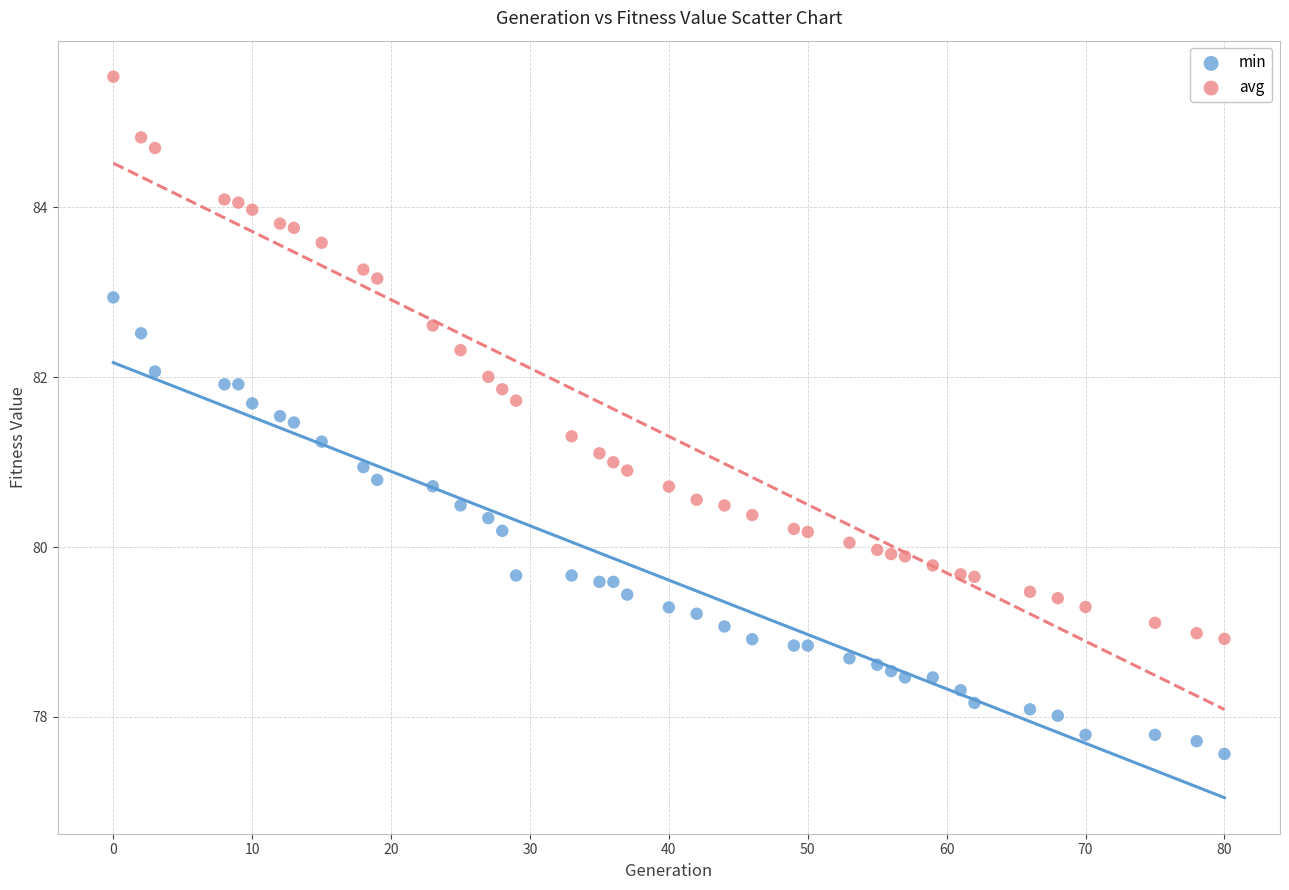

Which series contains the highest Y value?

avg